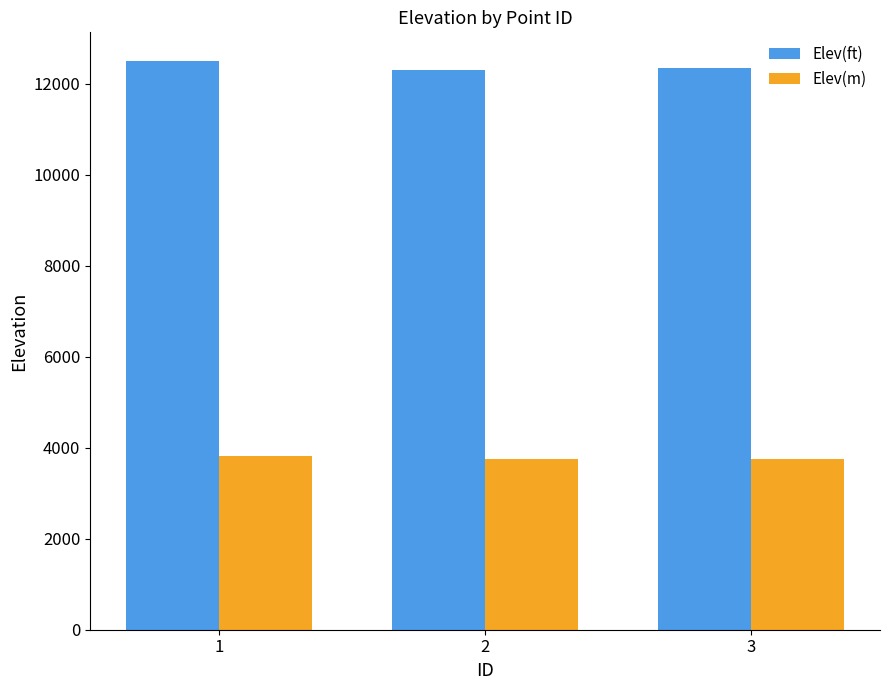

What is the spread (max minus min) of values at 3?

8579.3